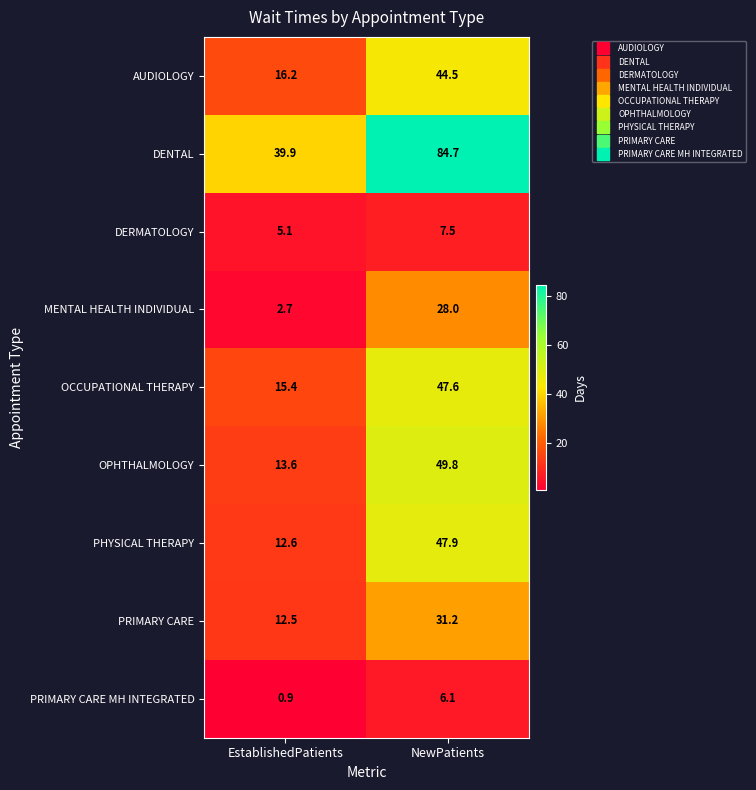

Rank the series at NewPatients from highest to lowest value.

DENTAL, OPHTHALMOLOGY, PHYSICAL THERAPY, OCCUPATIONAL THERAPY, AUDIOLOGY, PRIMARY CARE, MENTAL HEALTH INDIVIDUAL, DERMATOLOGY, PRIMARY CARE MH INTEGRATED